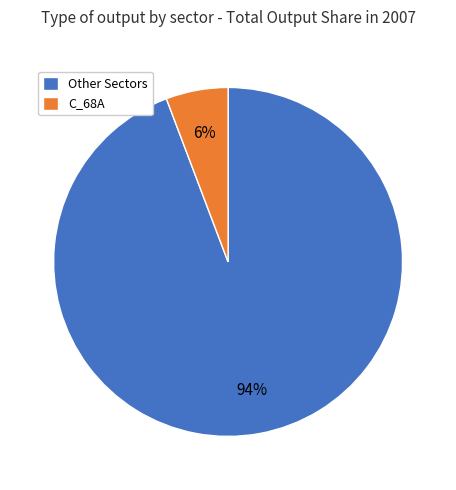

Which slice is the largest?

Other Sectors